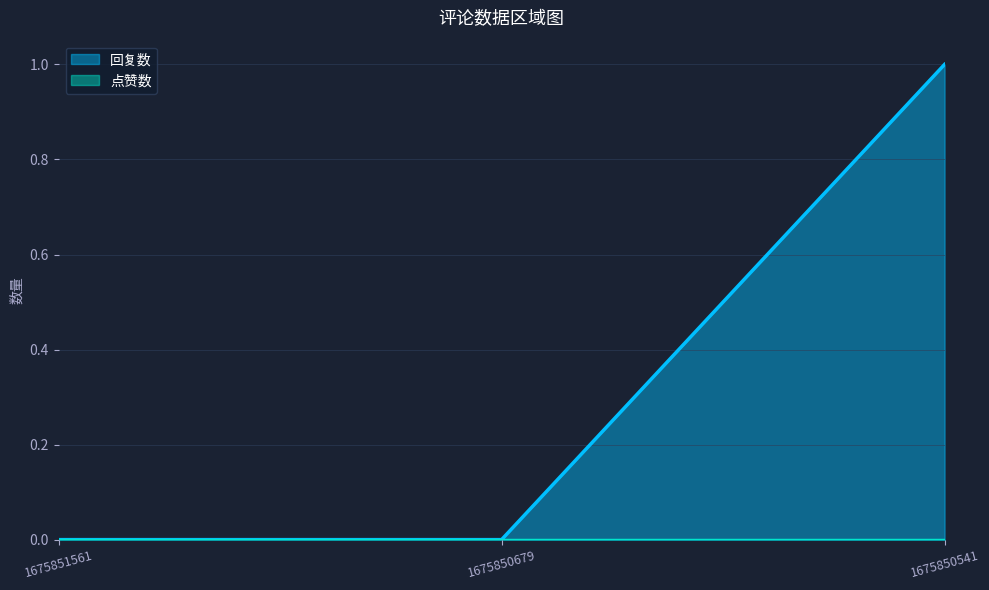

Rank the categories by value from highest to lowest.

1675850541, 1675851561, 1675850679